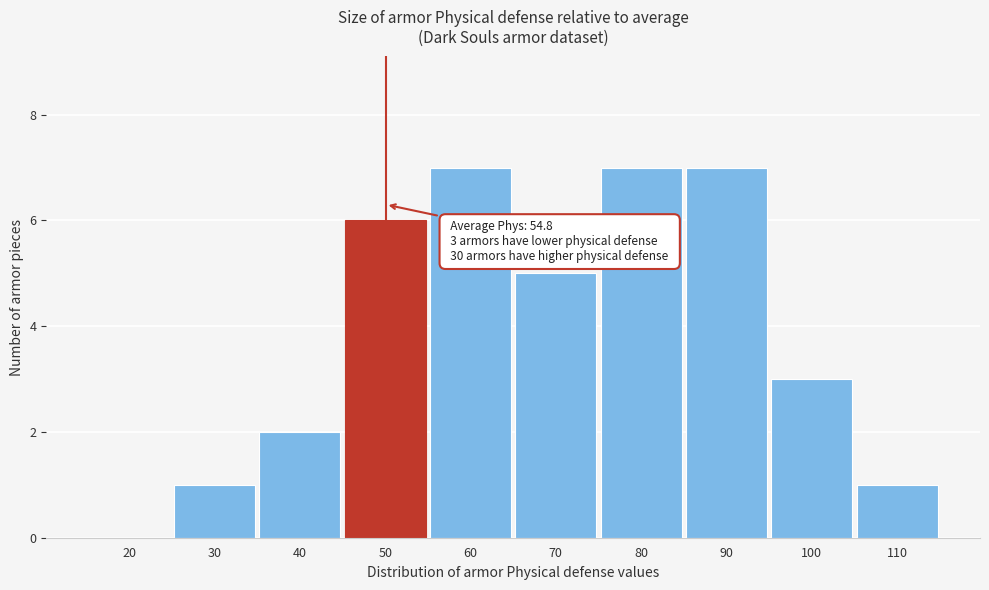

Reading right to left, list all the values displayed in this chart.

110=1	100=3	90=7	80=7	70=5	60=7	50=6	40=2	30=1	20=0